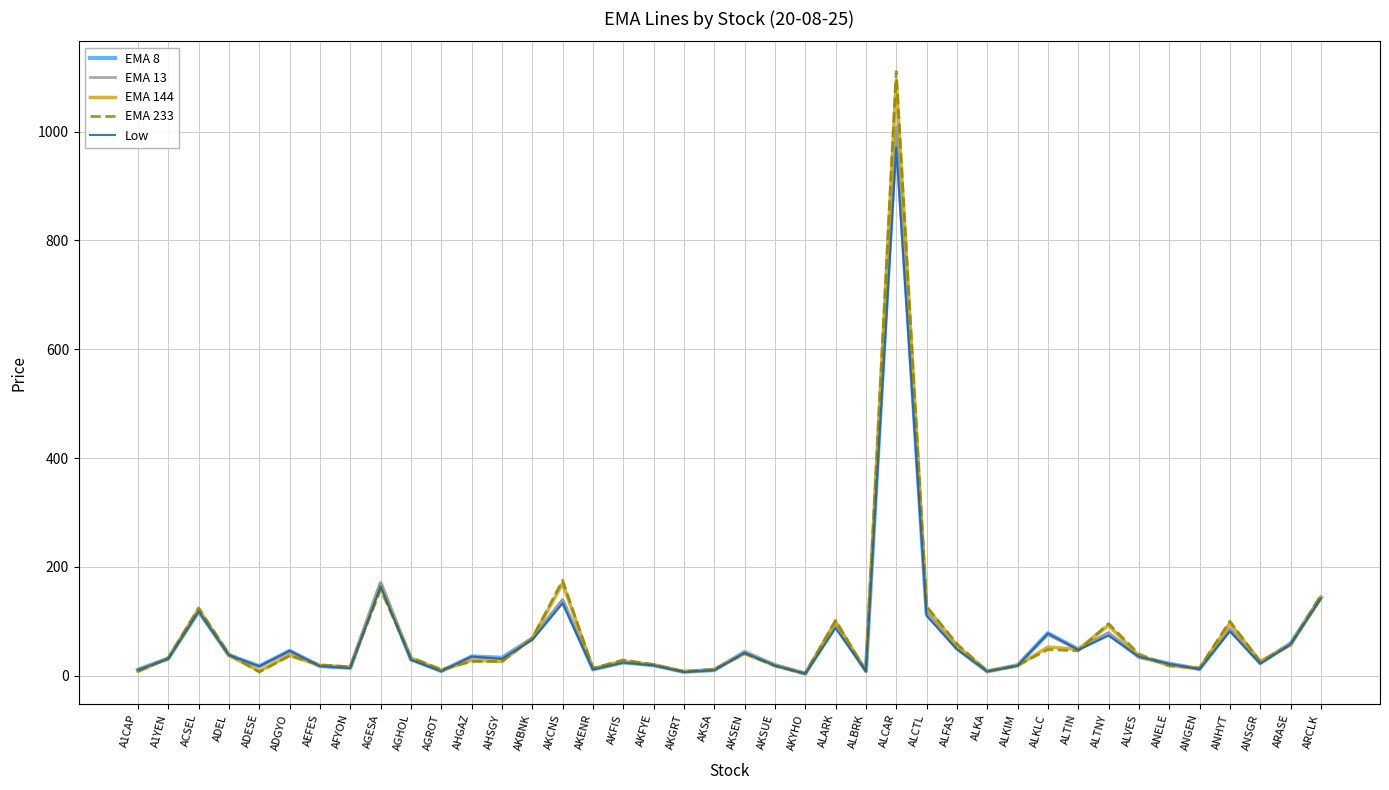

What value does the Low series have at ALTIN?

47.4